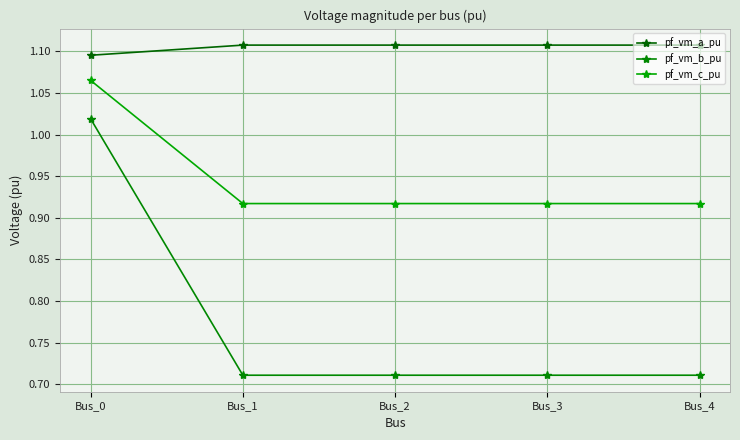

The value of pf_vm_a_pu at Bus_3 is 1.1. True or false?

True